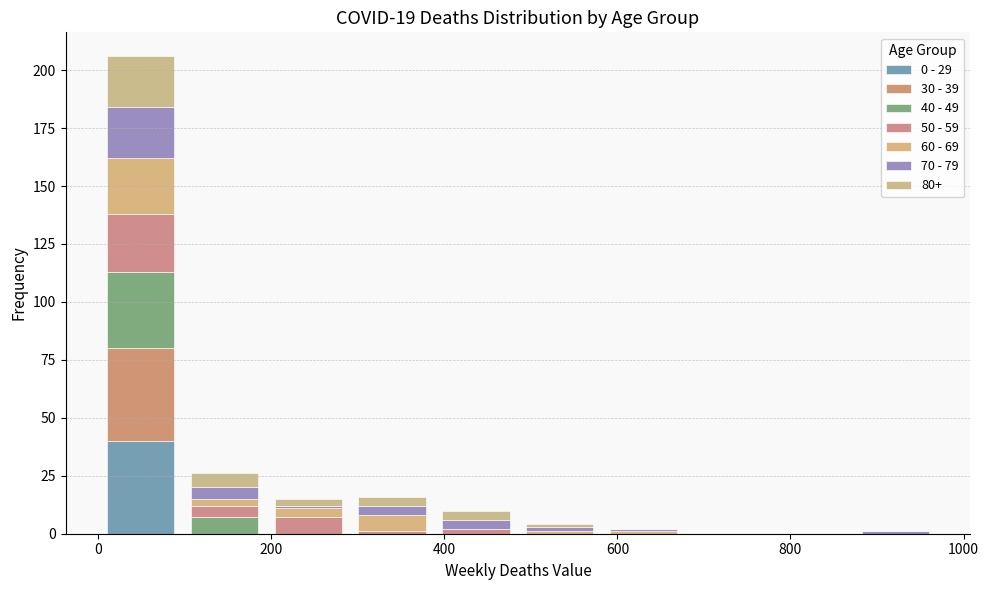

Which range on the x-axis has the tallest stacked bar (by total height)?

0 to 100